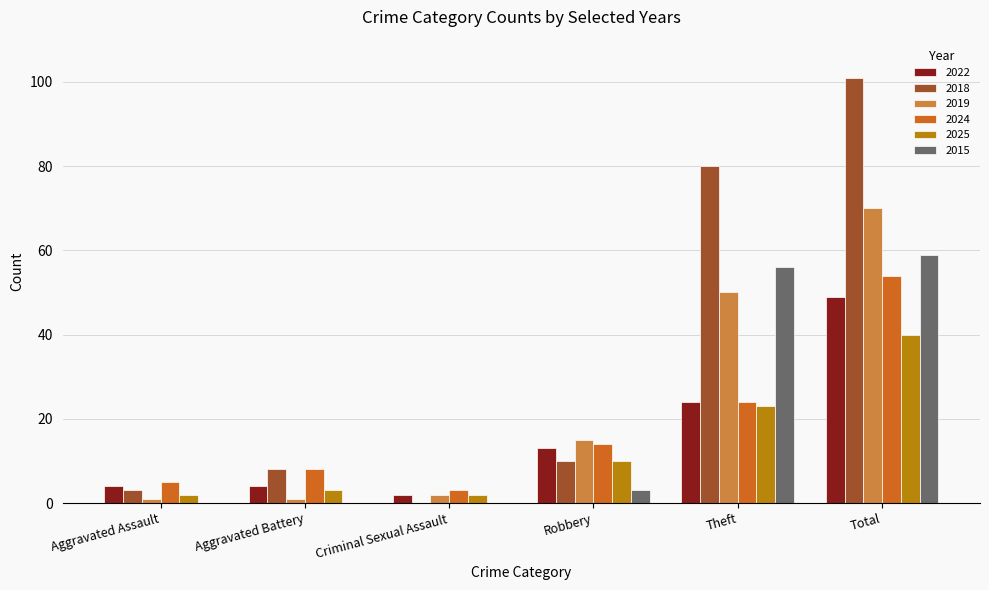

What is the sum of all 2022 values?

96